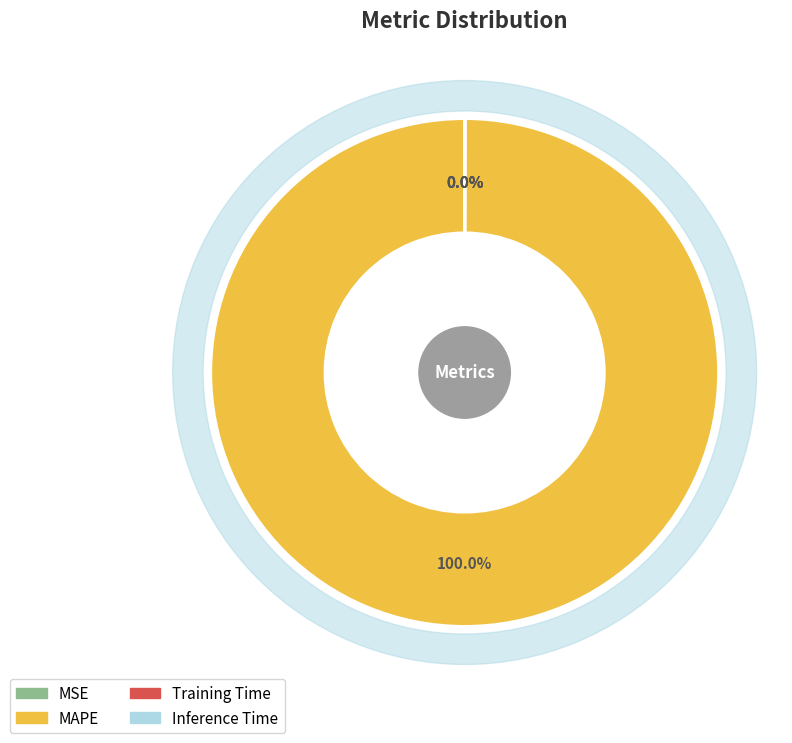

Count the number of slices in the pie.

4